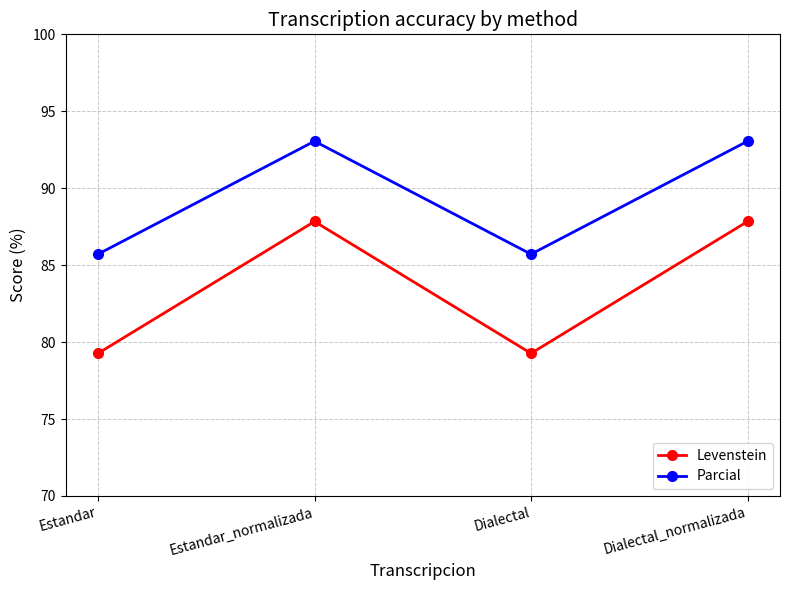

List the series in order of their peak value, highest first.

Parcial, Levenstein